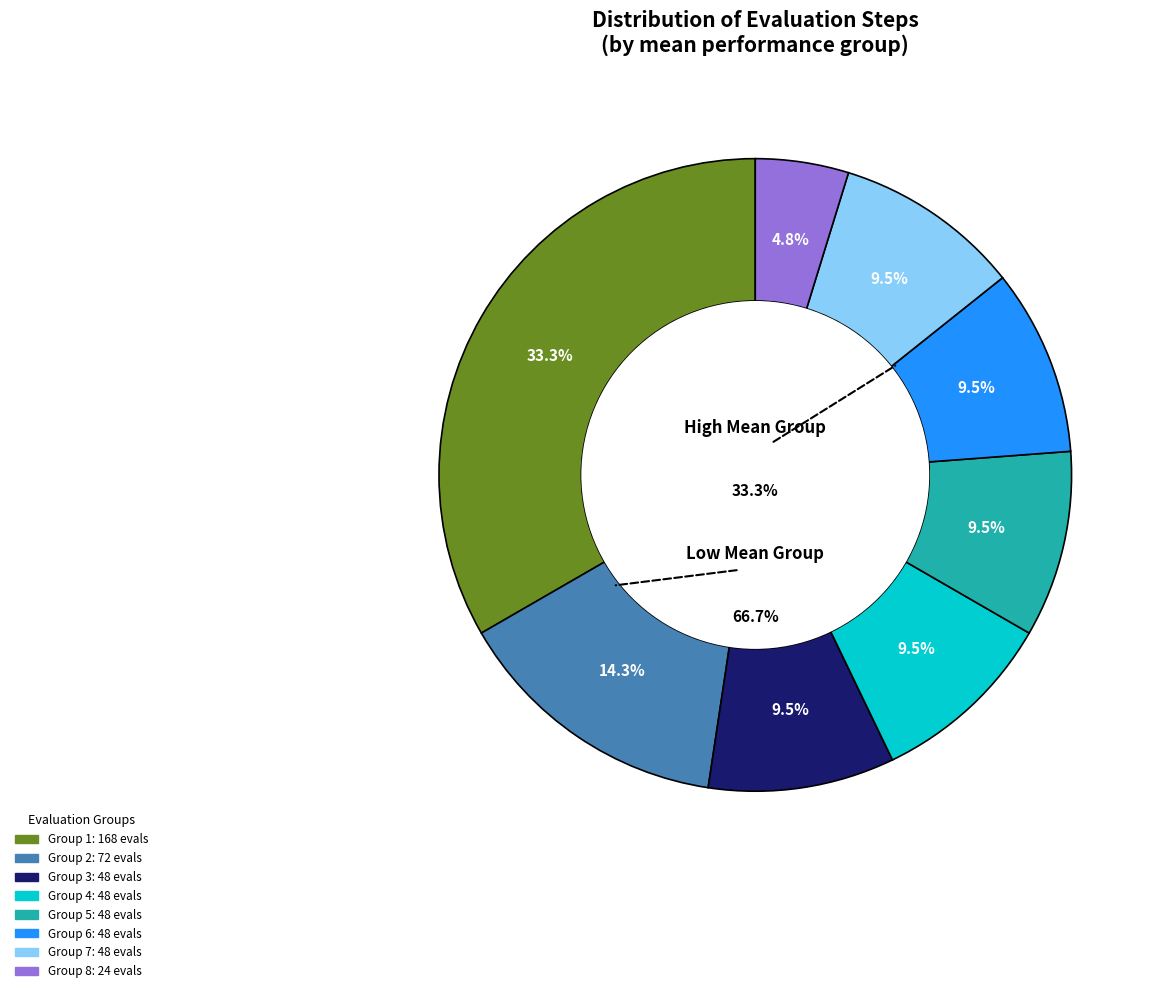

To the nearest percent, what is the average slice percentage?

12%